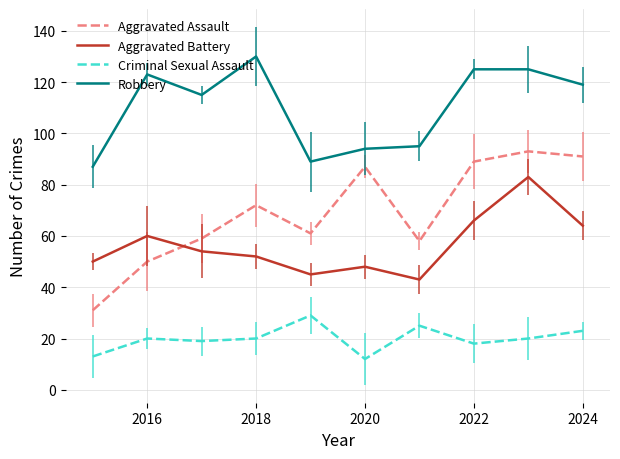

What is the smallest value displayed?

12